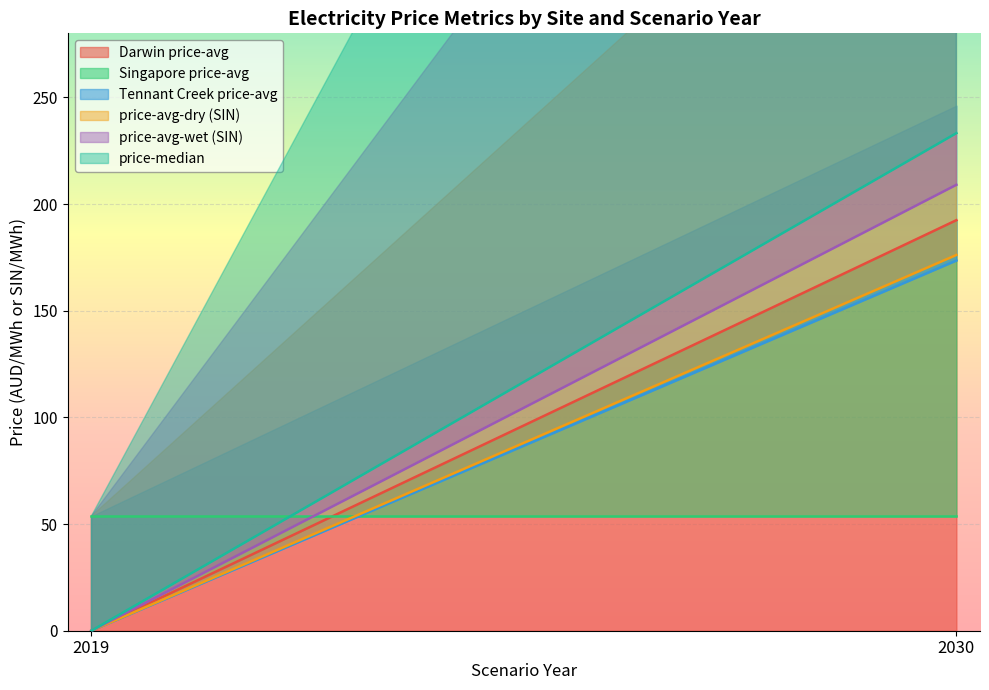

Between 2019 and 2030, which is larger?

2030